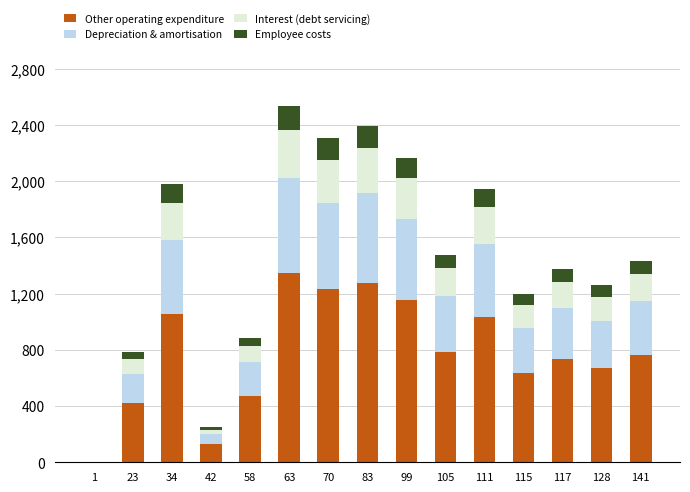

Where does the Other operating expenditure series first go above 763?

34